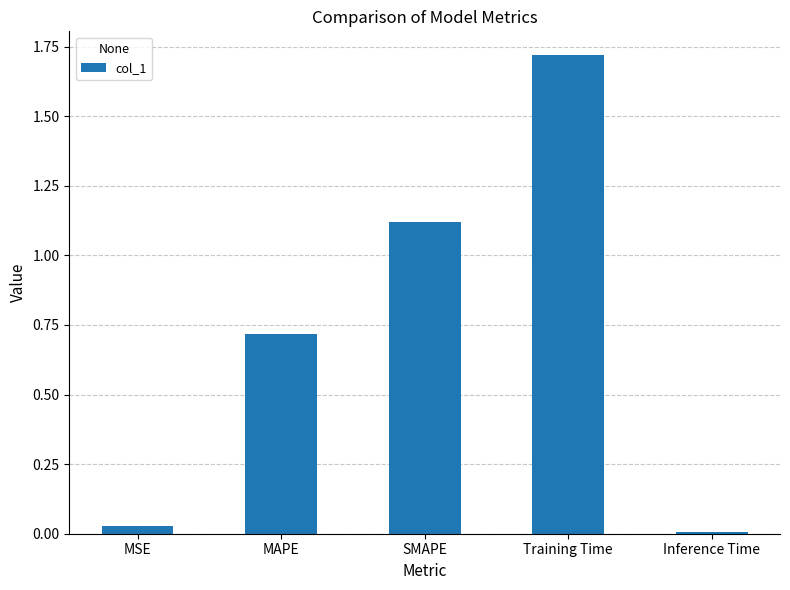

List the labels in order of value, smallest first.

Inference Time, MSE, MAPE, SMAPE, Training Time